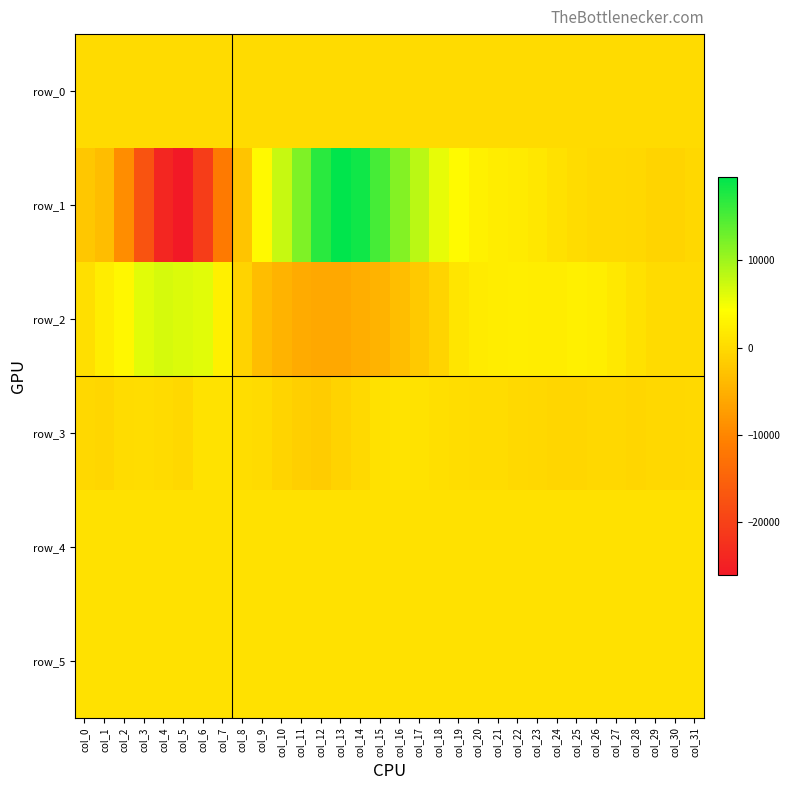

Between col_17 and col_18, which series saw the biggest shift?

row_1